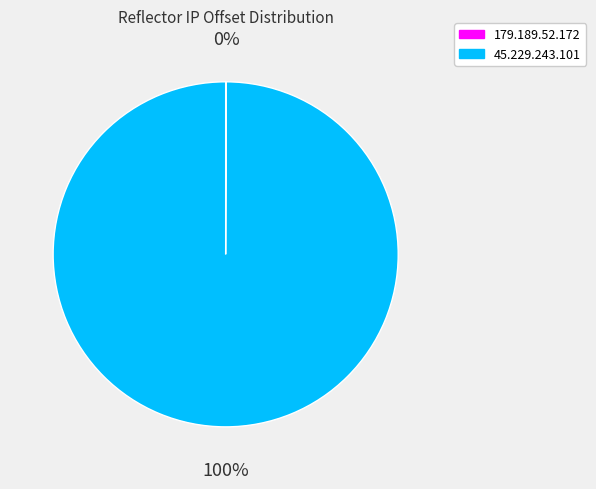

Which slice is the largest?

45.229.243.101